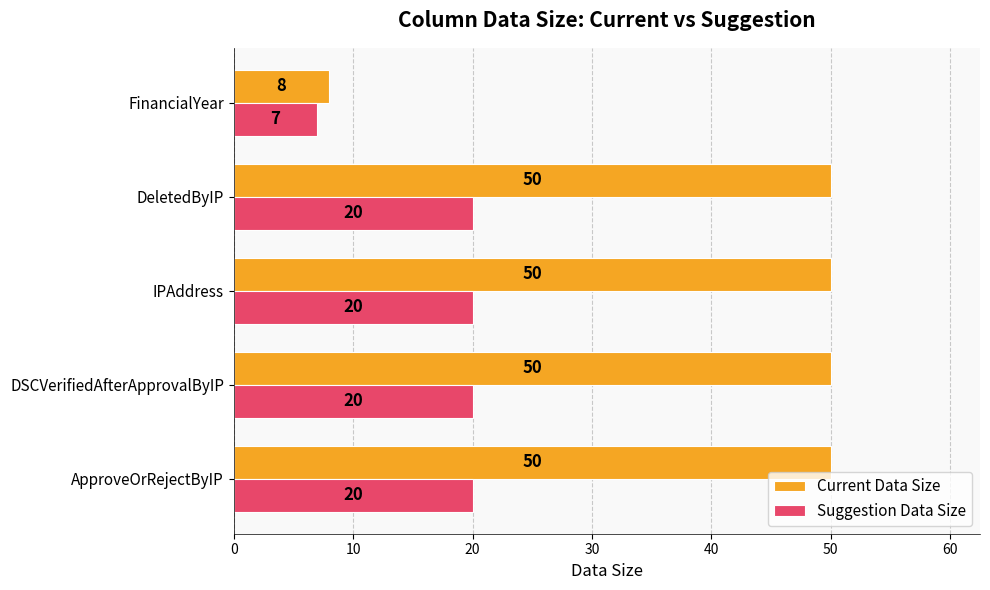

At how many categories does at least one series exceed 40?

4